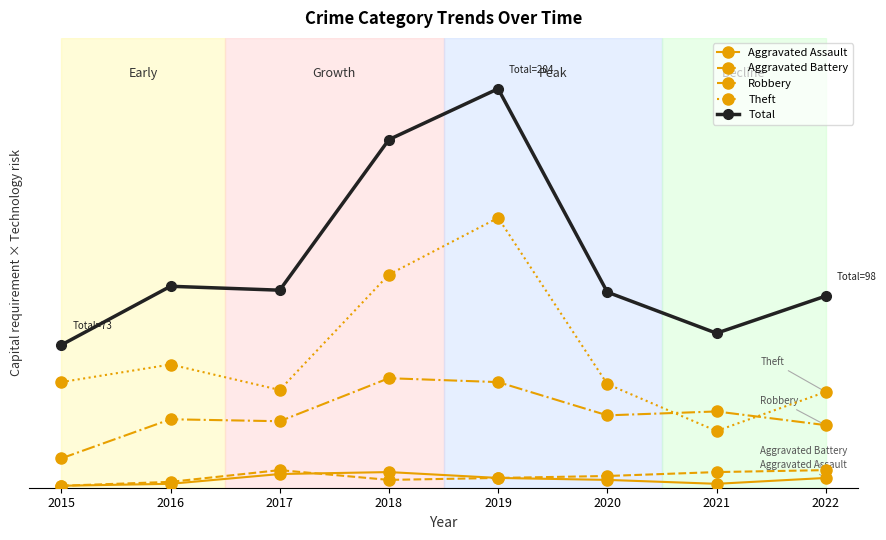

True or false: Robbery has a value of 34 at 2017.

True